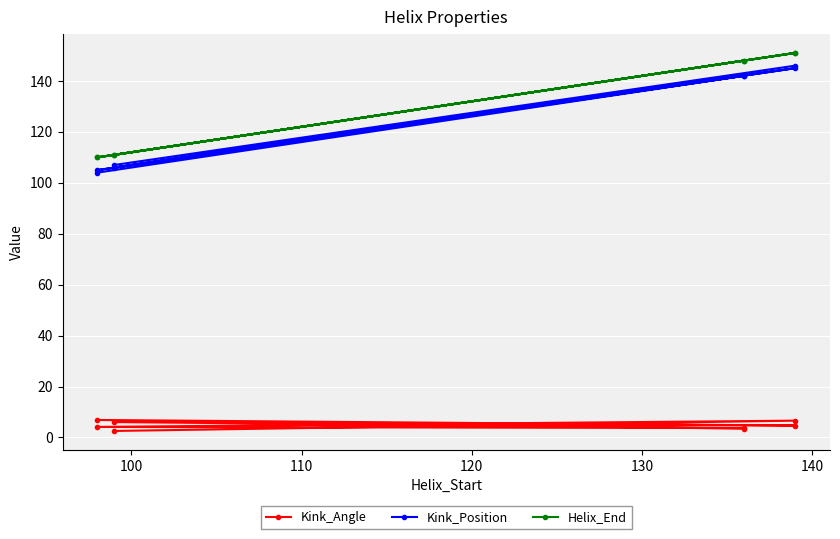

Does the chart display data point markers on the line(s)?

Yes